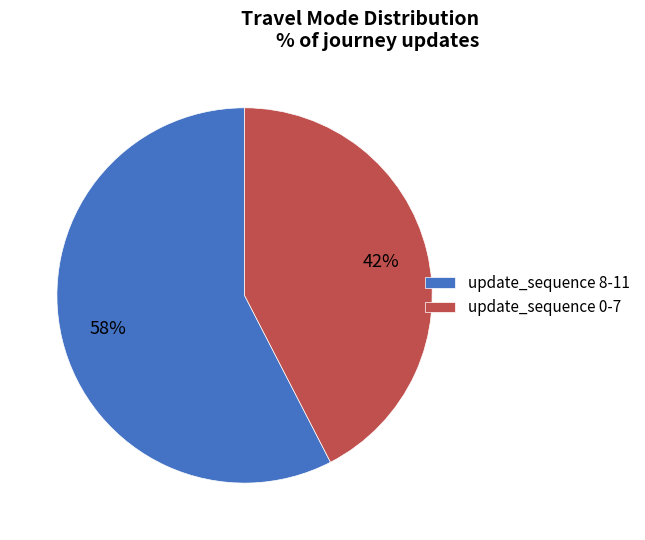

What percentage is the update_sequence 8-11 slice, to the nearest percent?

58%